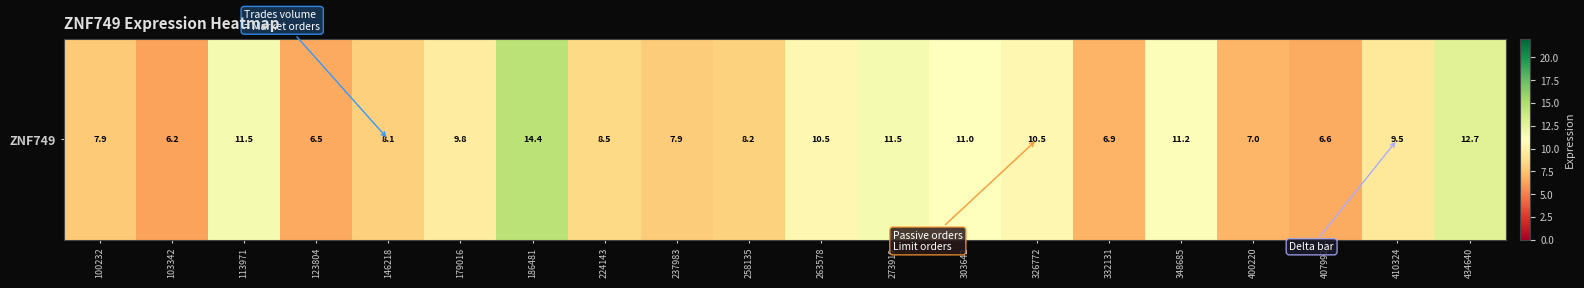

What is the difference between the maximum and second lowest values?

8.0